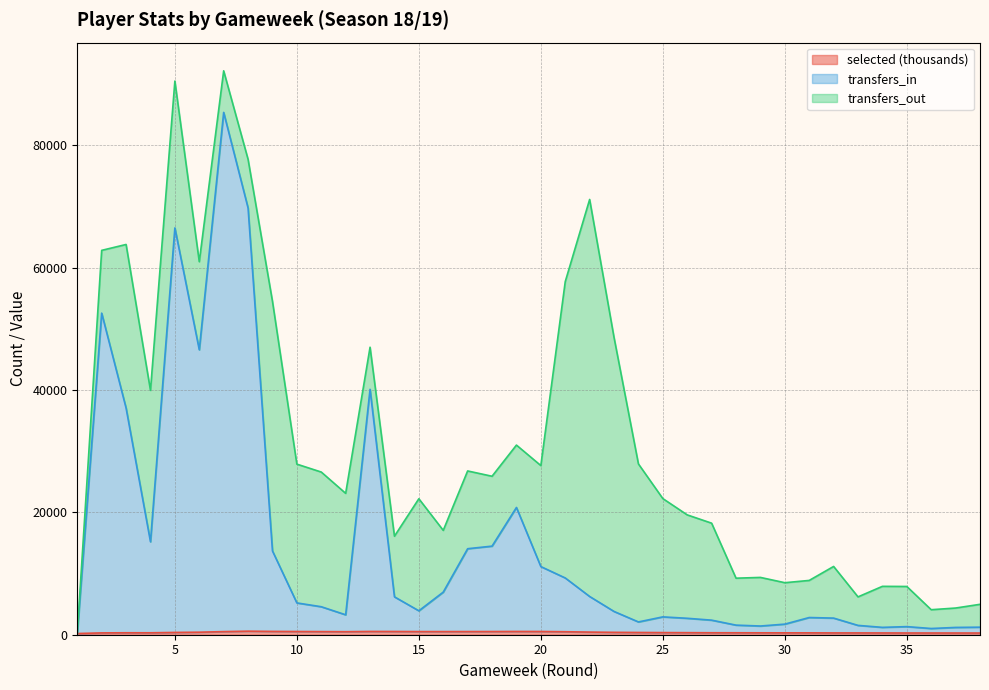

What is the difference between the selected values at 31 and 35?

22.5